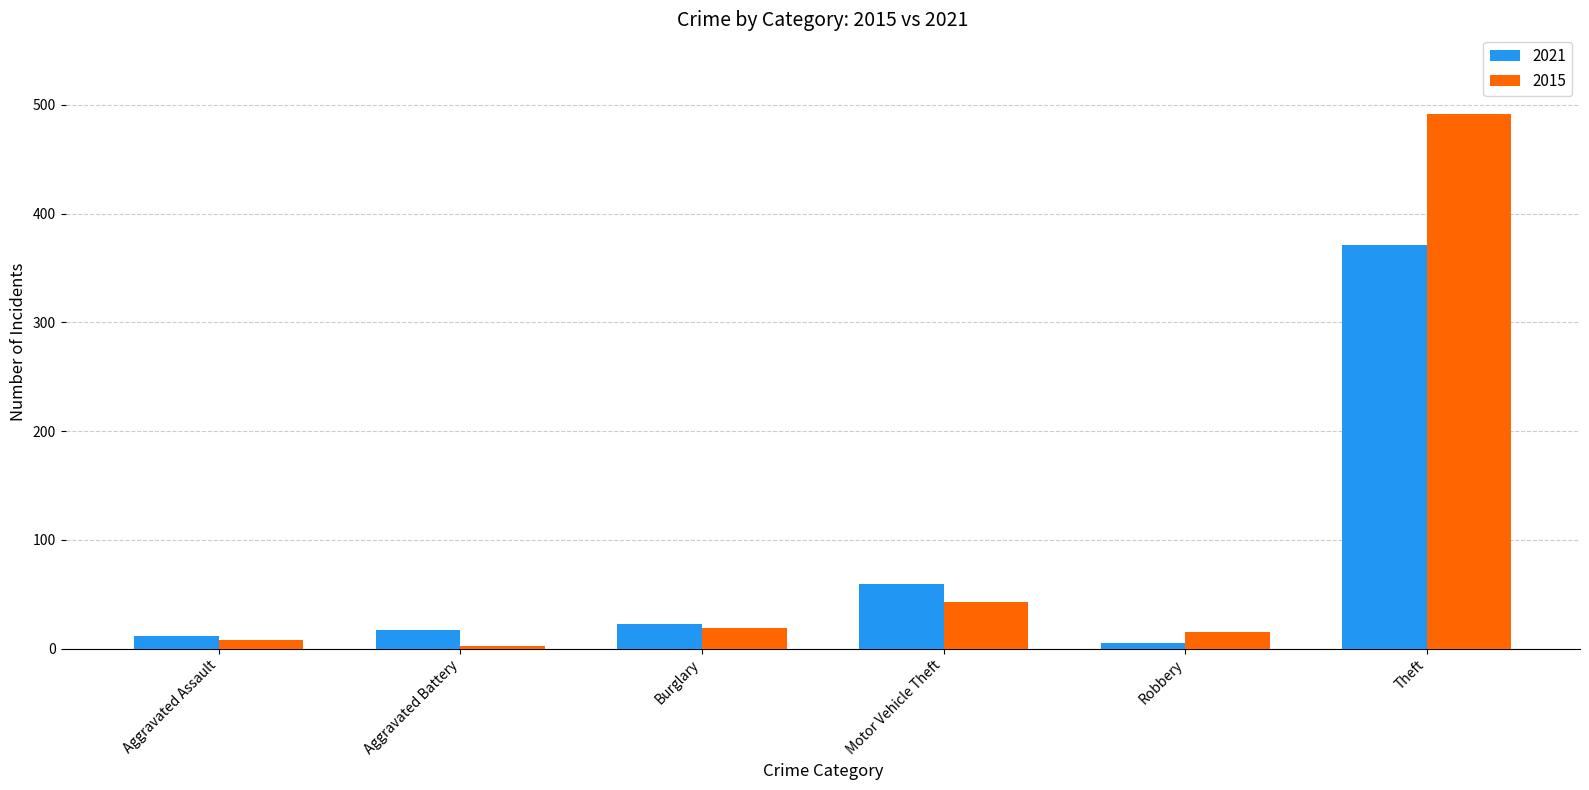

At which category is the sum across all series the highest?

Theft